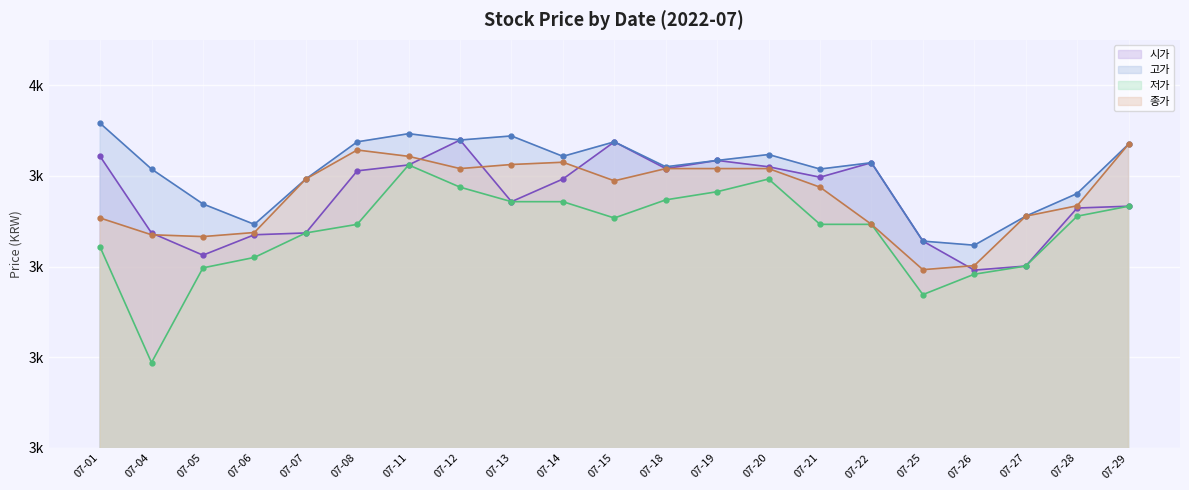

Is the value of 저가 at 07-21 greater than the value of 고가 at 07-08?

No